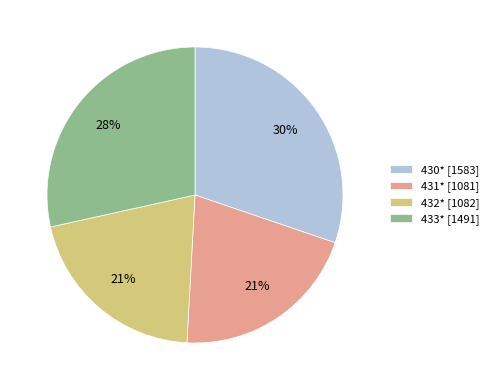

How many segments does this pie chart have?

4